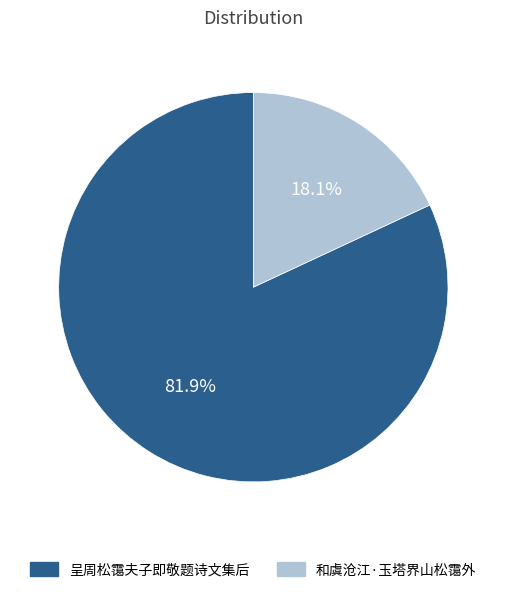

To the nearest percent, what is the combined percentage of 和虞沧江·玉塔界山松霭外 and 呈周松霭夫子即敬题诗文集后?

100%